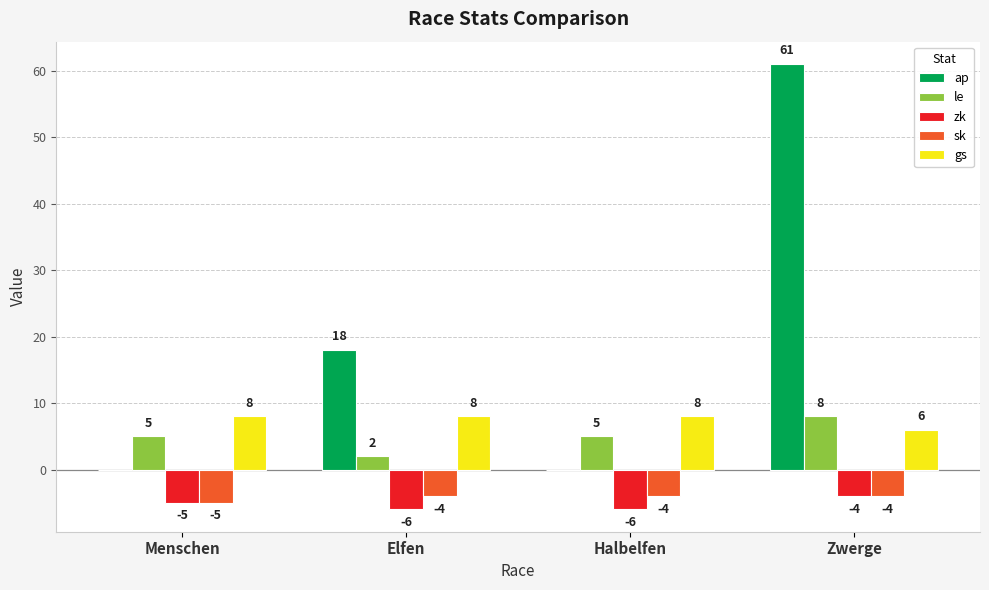

Is it true that ap equals -24 at Halbelfen?

False